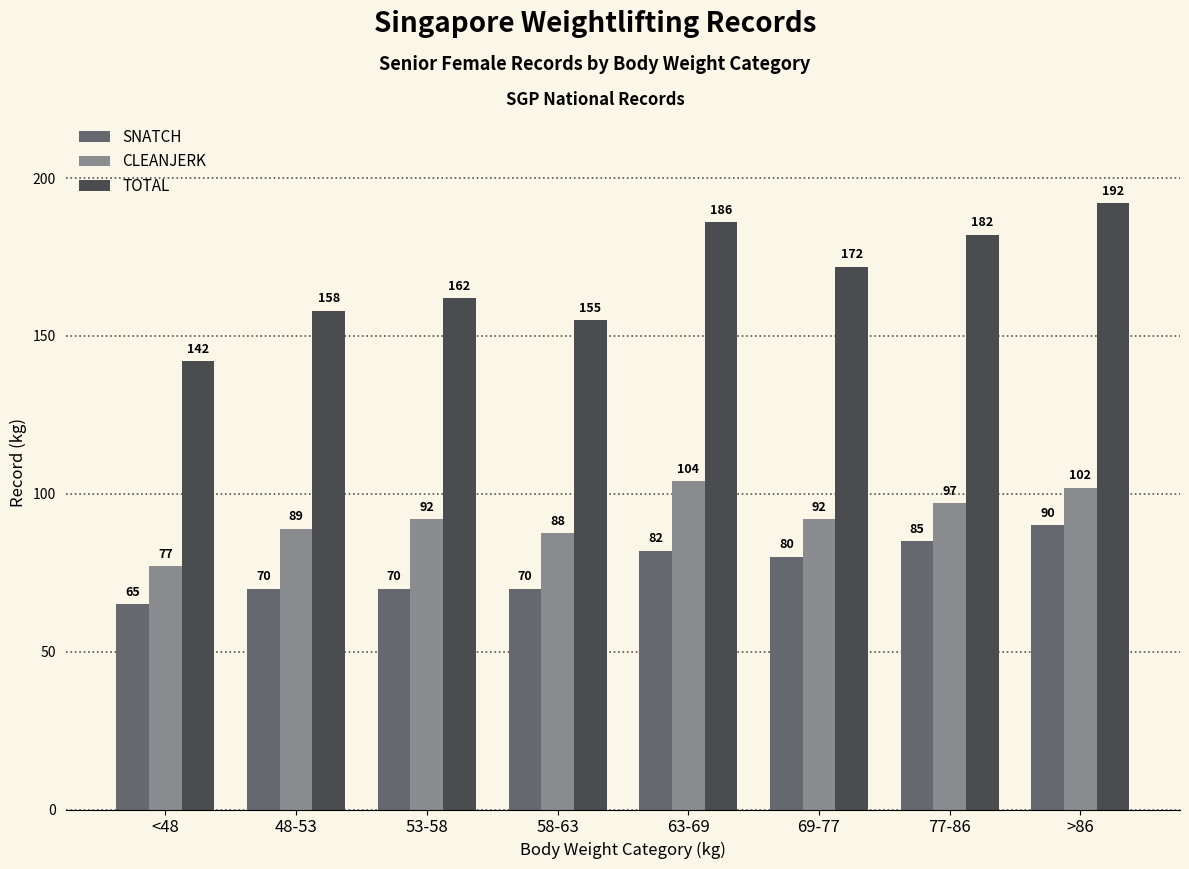

Which category has the lowest value across all series?

<48